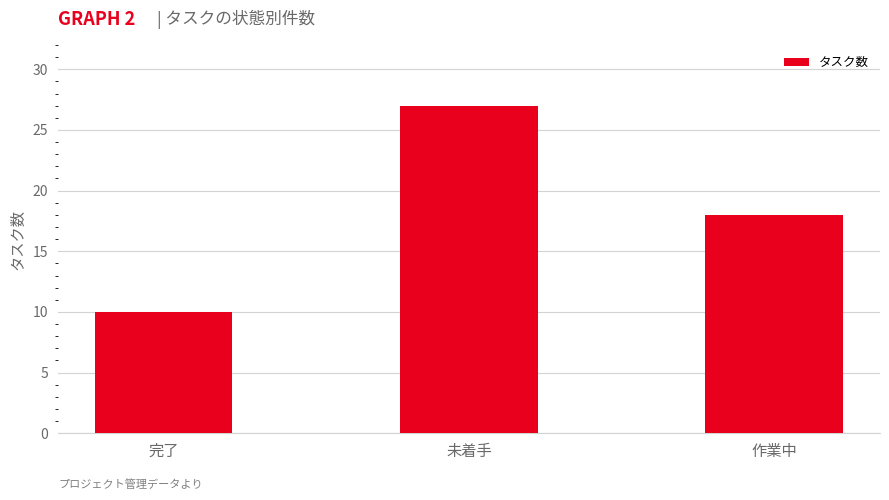

How many data points are less than 18?

1